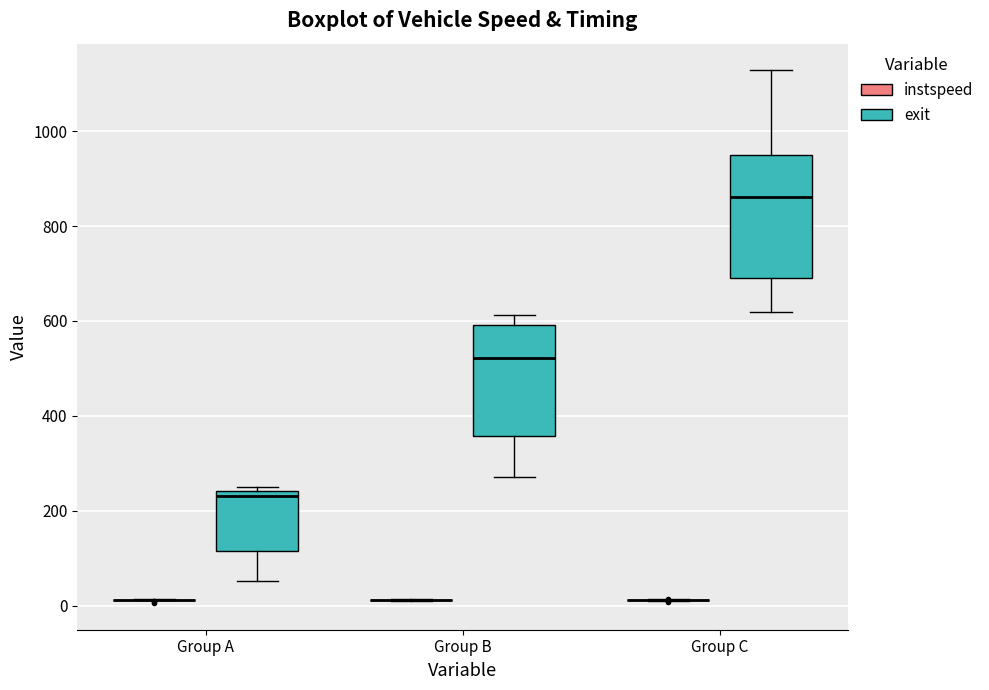

Where does the lower whisker of the box for Group C (exit) end on the y-axis? The values are not printed on the chart, so give them approximately, as read against the axis.

620